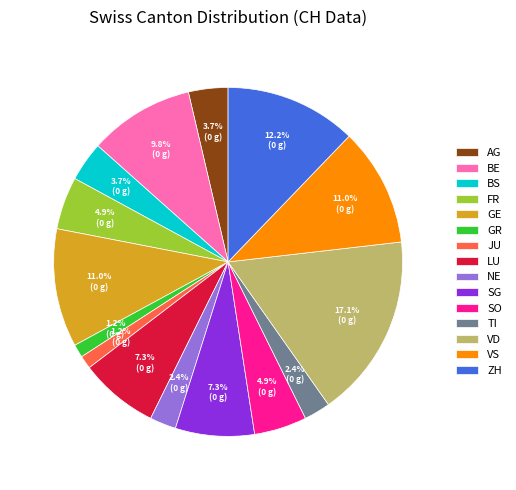

Do NE and VS together represent more than half of the pie?

No